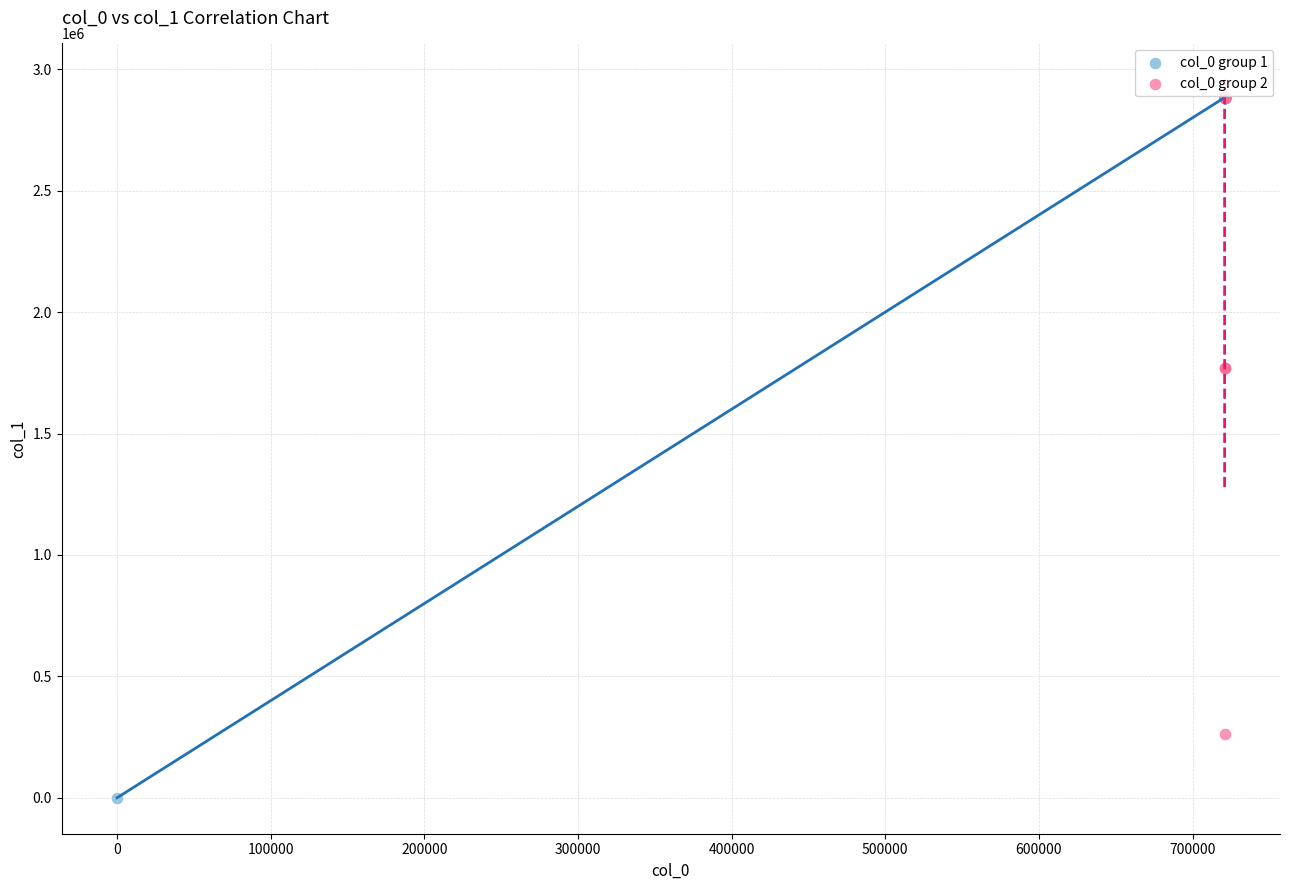

Which series has the widest spread of Y values?

col_0 group 1